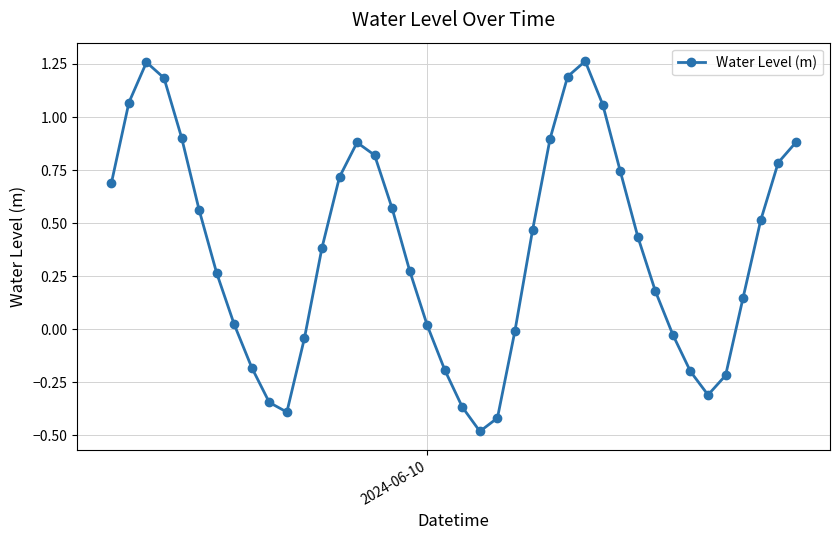

What is the difference between the maximum and minimum values?

1.7